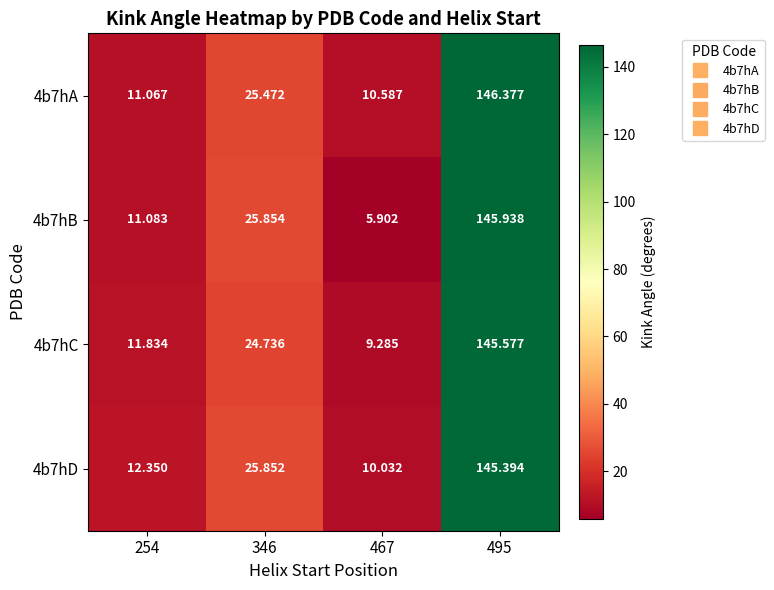

Which category has the lowest value across all series?

467